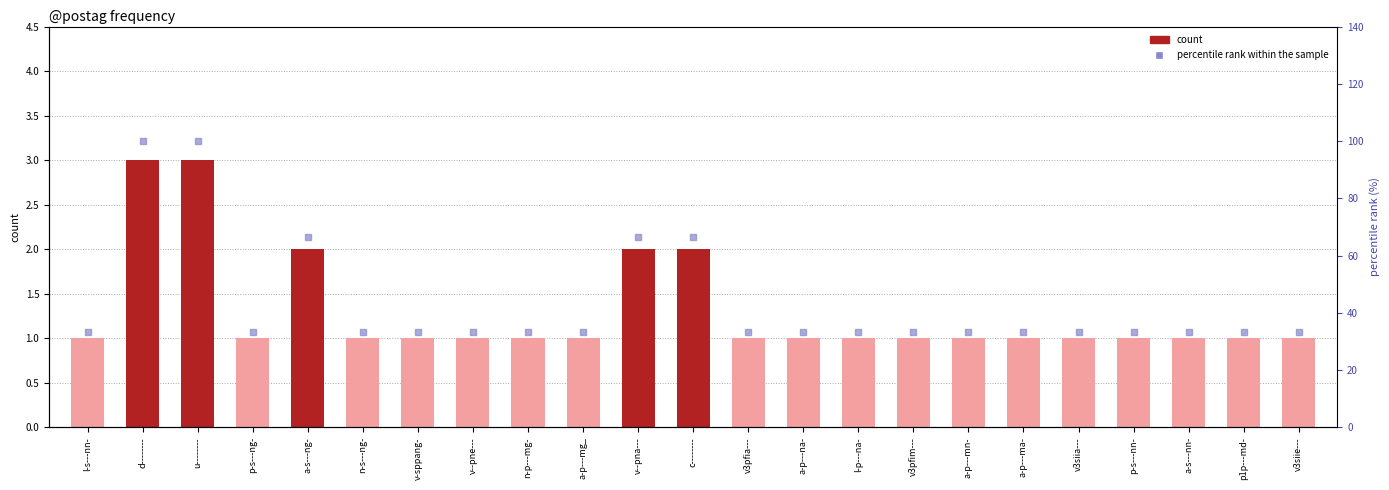

What are all the series names shown in the legend?

count, percentile rank within the sample